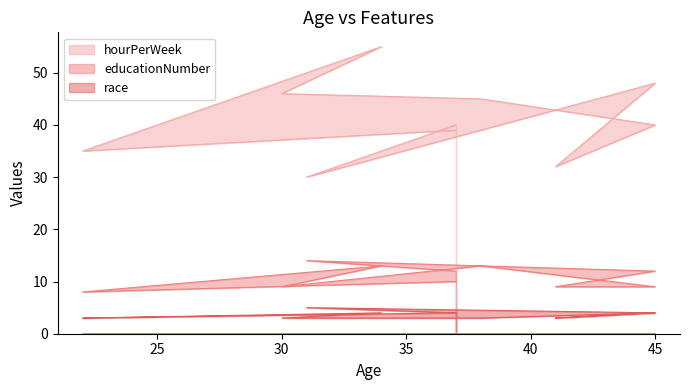

Count the number of categories in the chart.

10